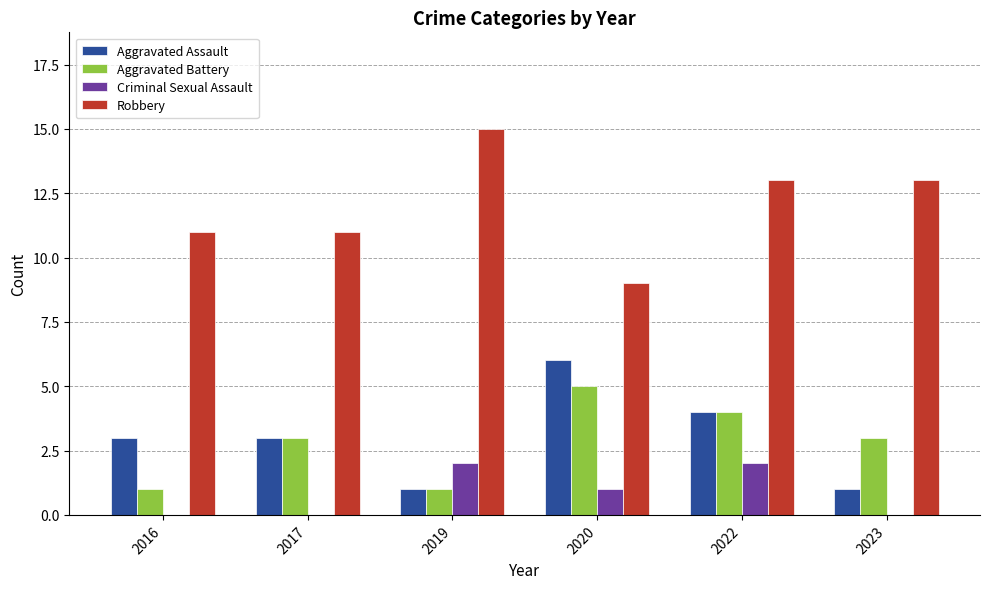

What is the highest value of the Robbery series?

15